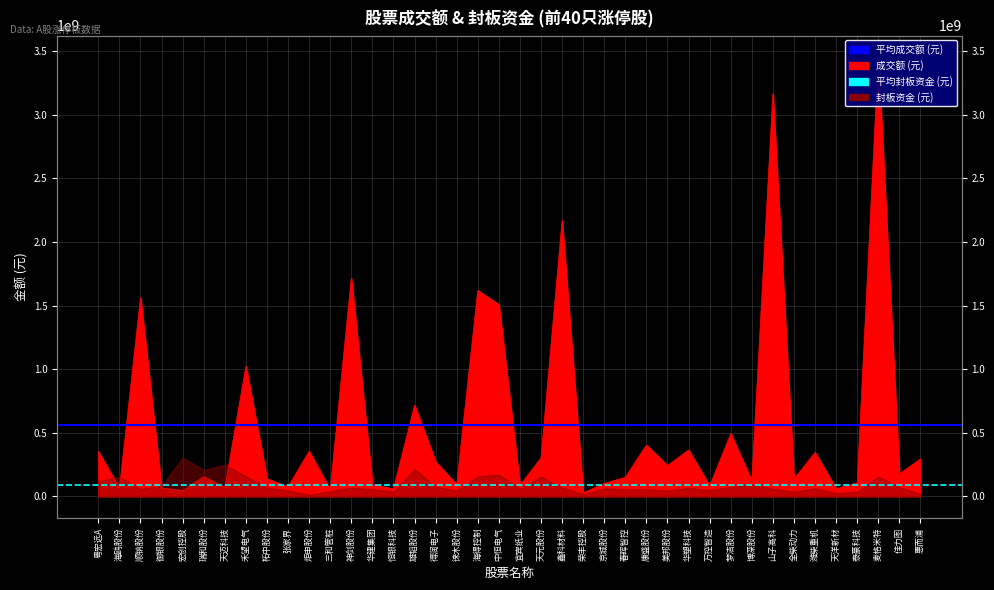

Which series has the largest total across all categories?

平均成交额 (元)